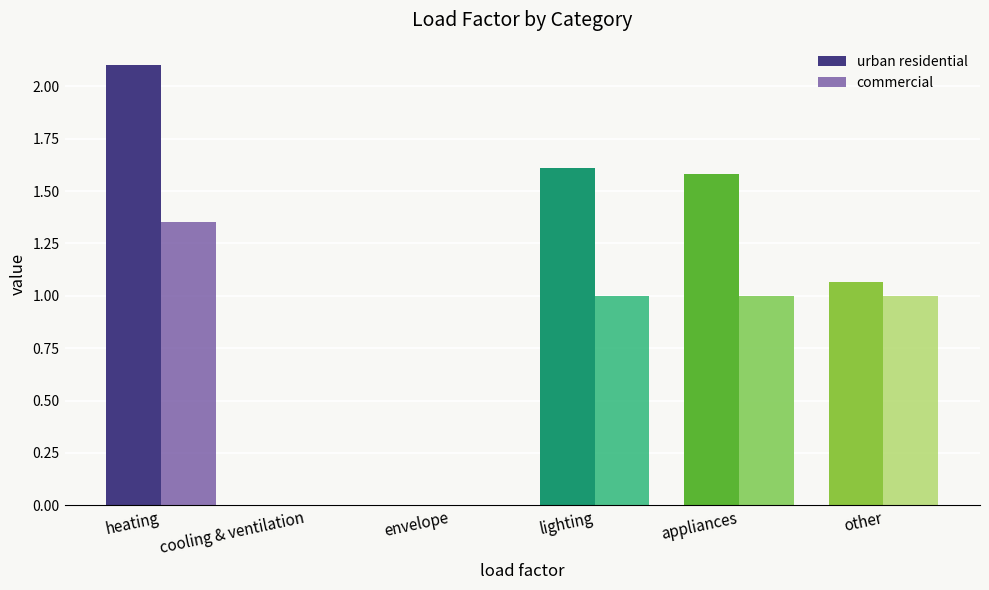

The value of urban residential at heating is 3.4. True or false?

False